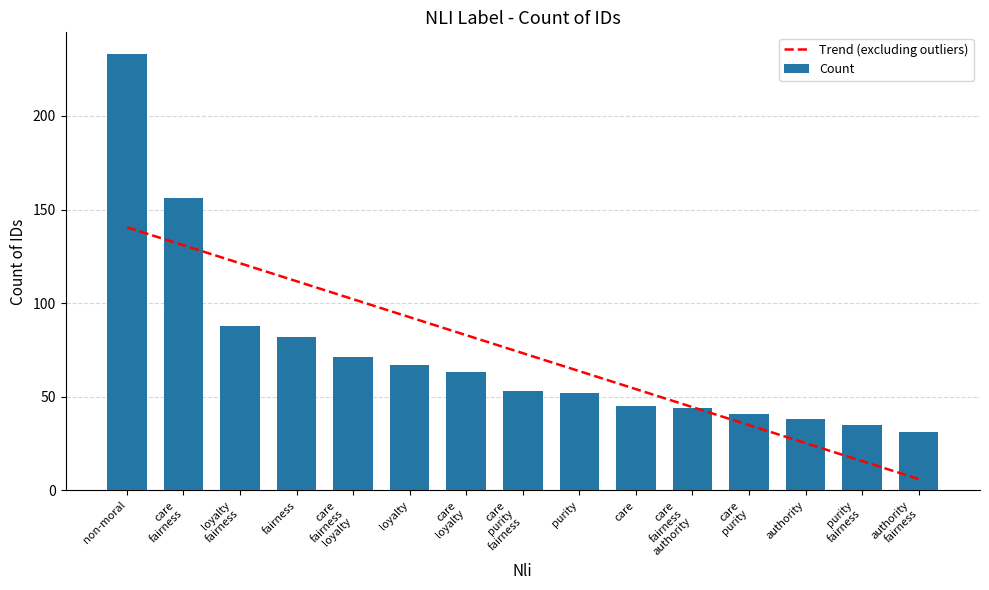

Rank the series at care
fairness
loyalty from lowest to highest value.

Count, Trend (excluding outliers)